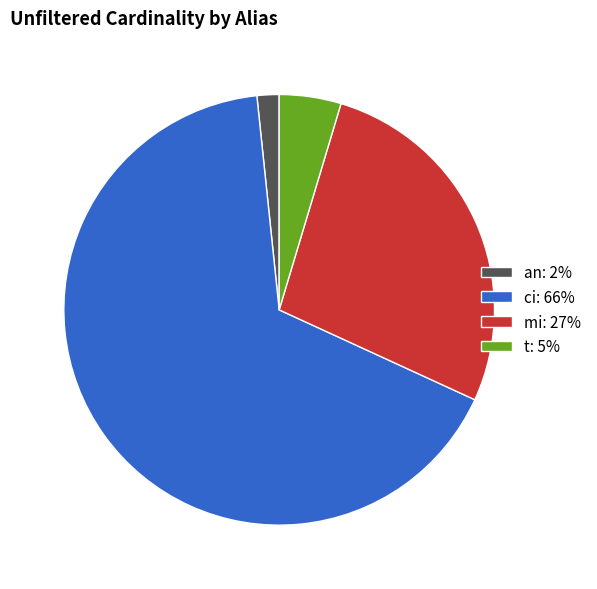

Is there any slice that represents more than half of the pie?

Yes